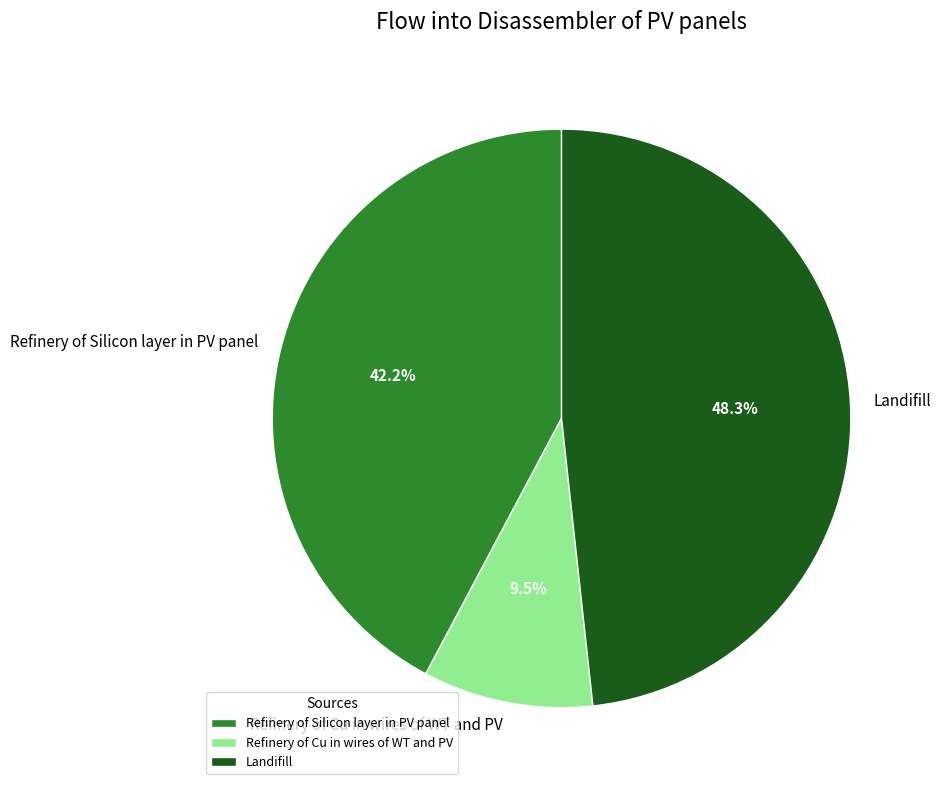

Combined, what portion of the pie is Landifill and Refinery of Silicon layer in PV panel?

90.5%